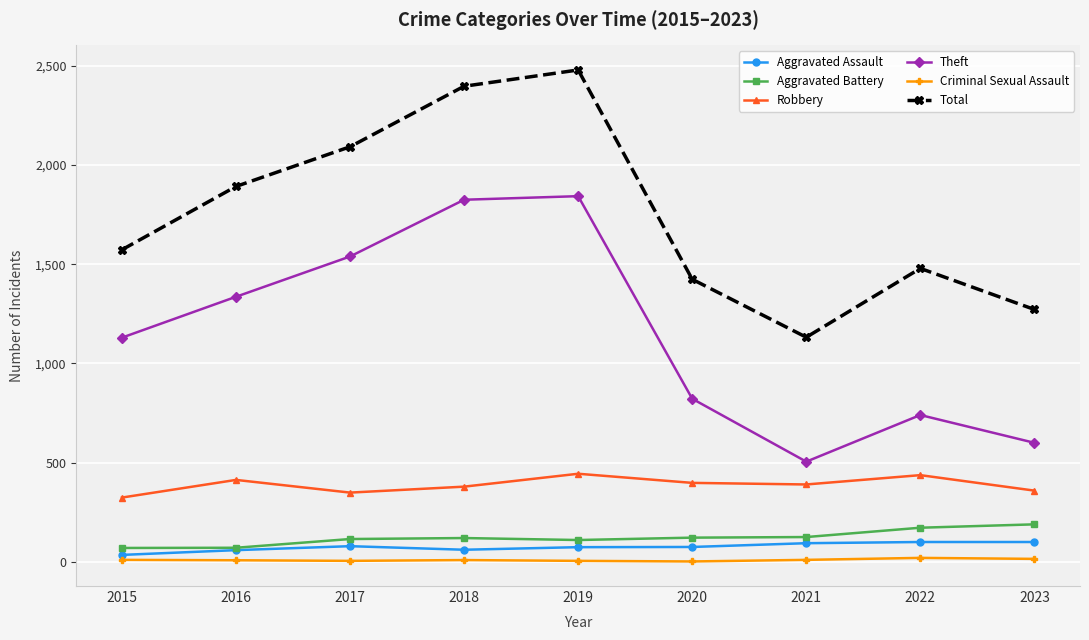

True or false: Robbery and Total cross at least once.

False